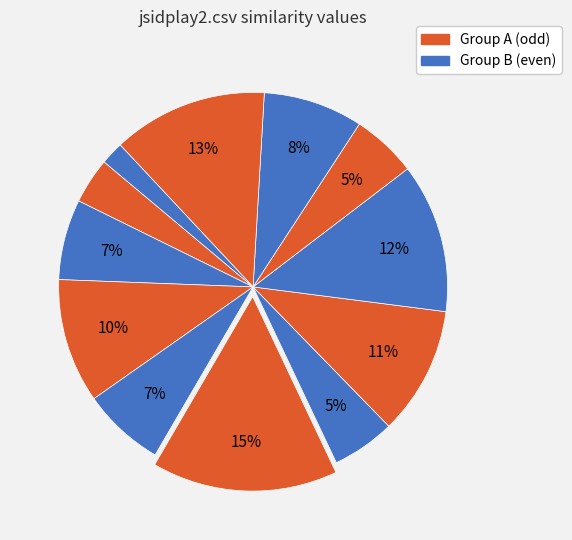

How many segments does this pie chart have?

12